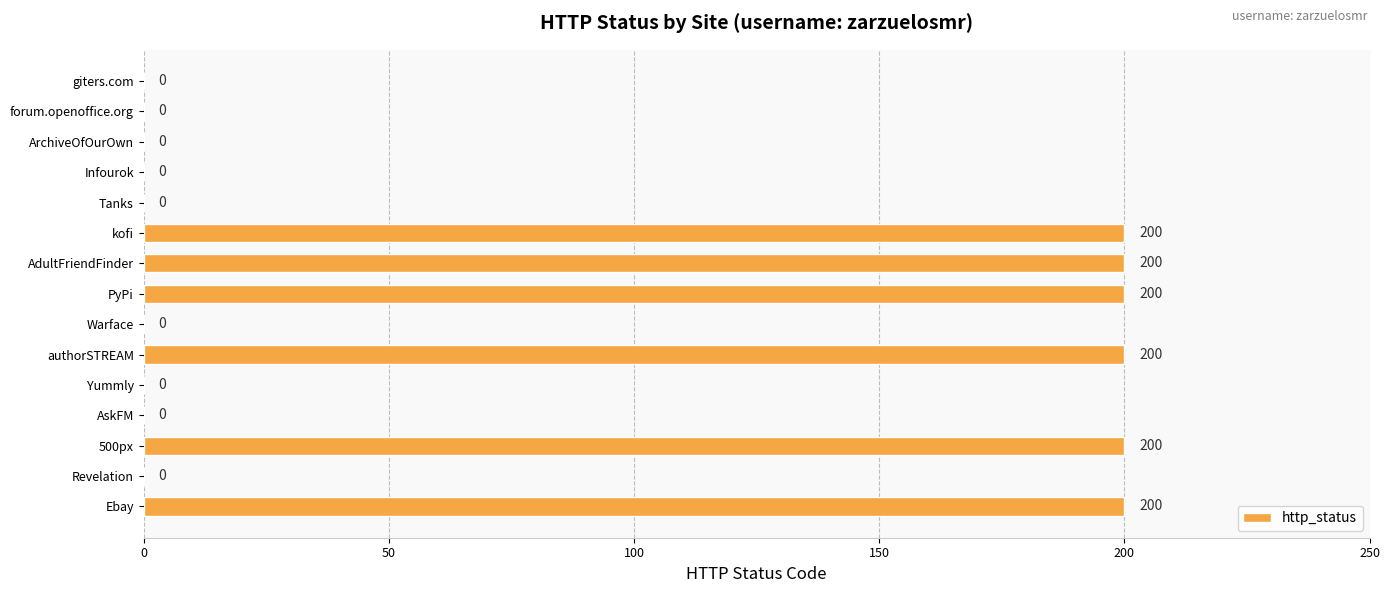

Reading bottom to top, transcribe all the data shown in this chart.

Ebay=200	Revelation=0	500px=200	AskFM=0	Yummly=0	authorSTREAM=200	Warface=0	PyPi=200	AdultFriendFinder=200	kofi=200	Tanks=0	Infourok=0	ArchiveOfOurOwn=0	forum.openoffice.org=0	giters.com=0